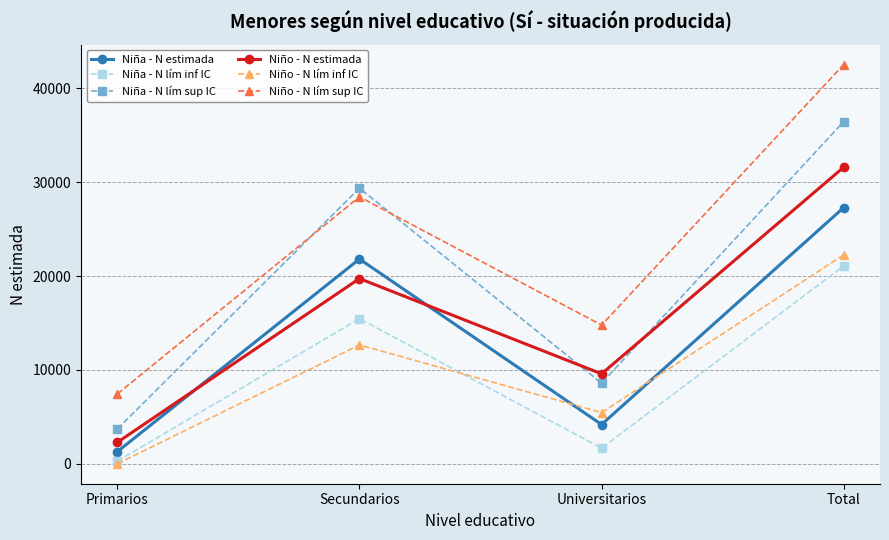

List the labels in order of Niño - N estimada value, largest first.

Total, Secundarios, Universitarios, Primarios